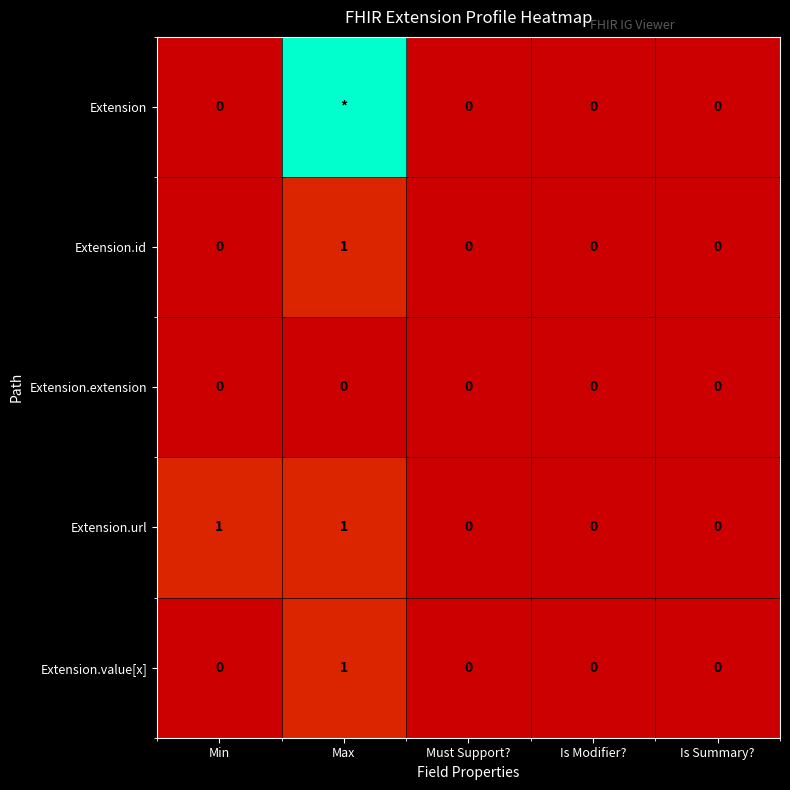

How many categories are shown in the chart?

5